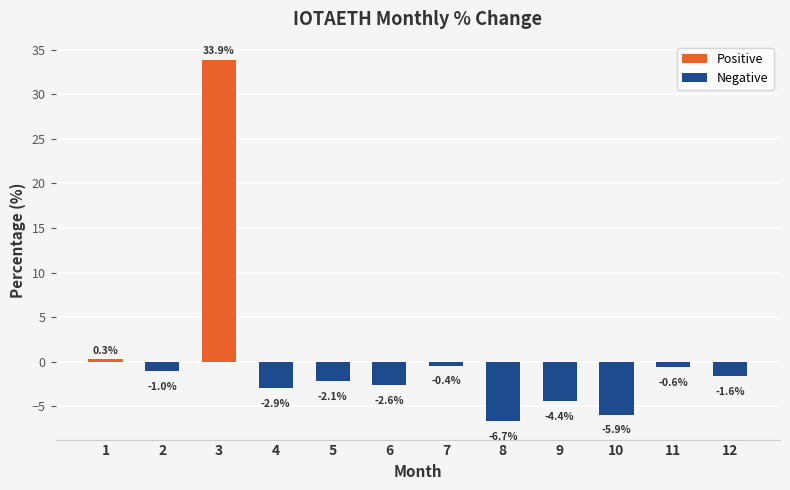

Rank the categories by value from highest to lowest.

3, 1, 7, 11, 2, 12, 5, 6, 4, 9, 10, 8